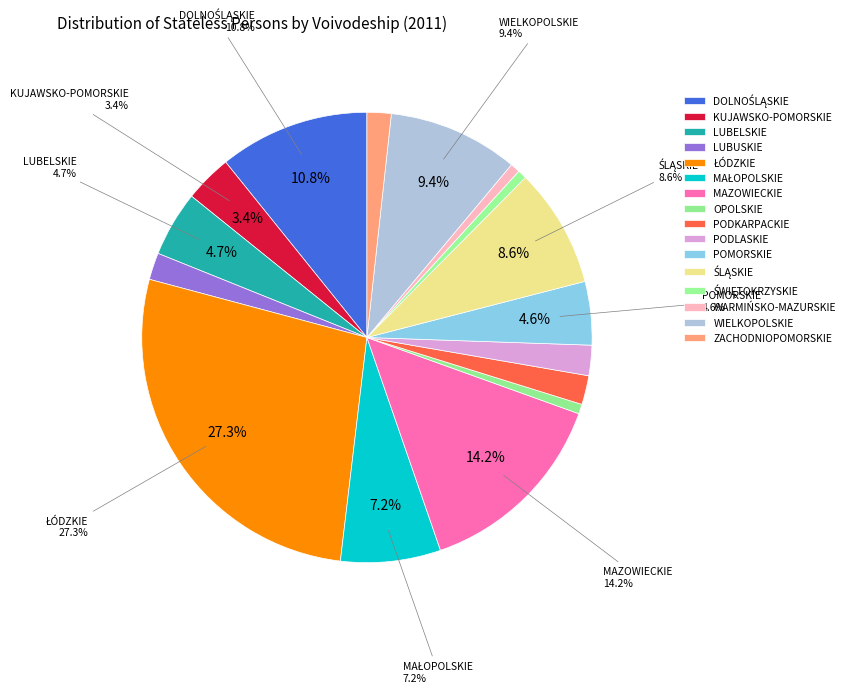

What is the change in value from ŁÓDZKIE to PODLASKIE?

-507